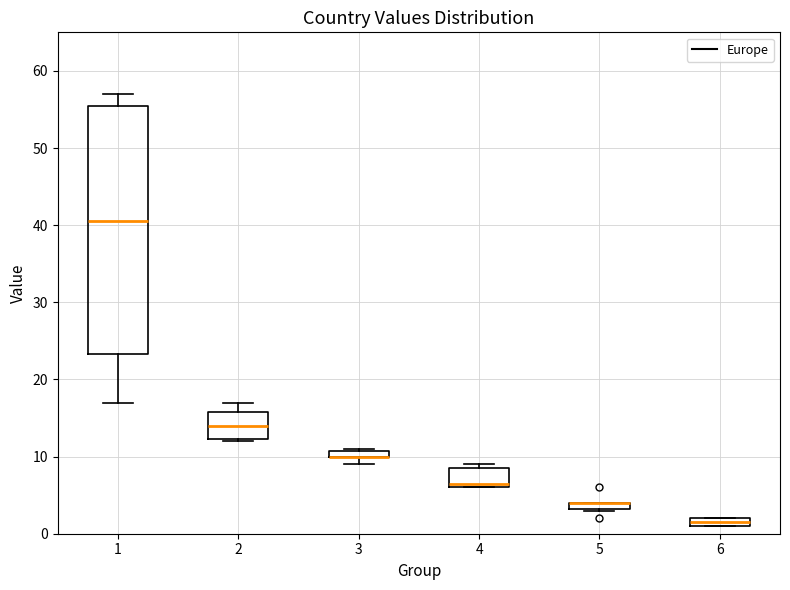

Where is the lower edge of the box at x = 5 on the y-axis? The values are not printed on the chart, so give them approximately, as read against the axis.

3